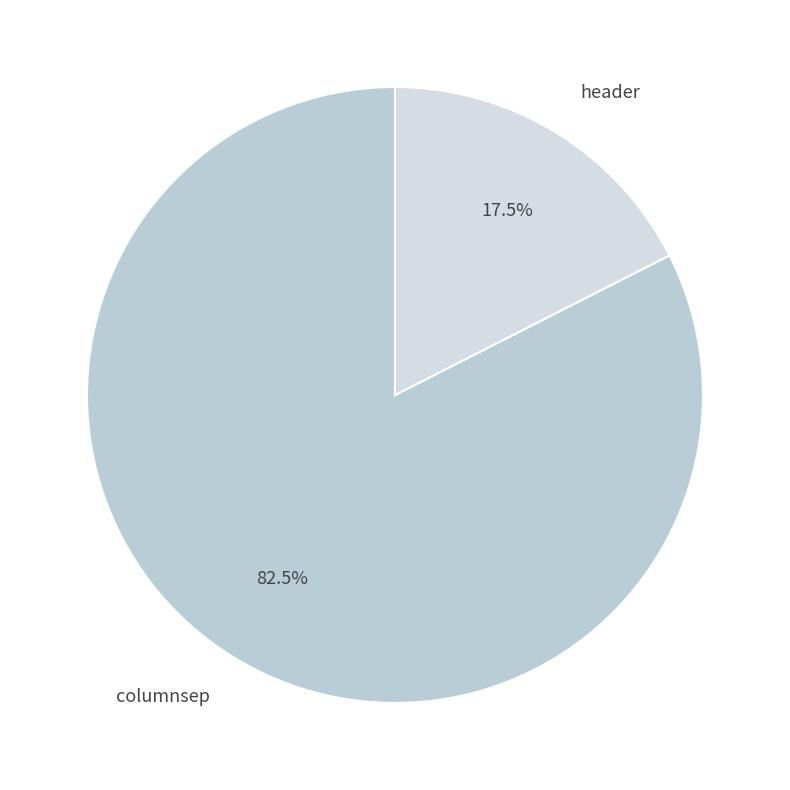

Combined, what portion of the pie is columnsep and header?

100.0%